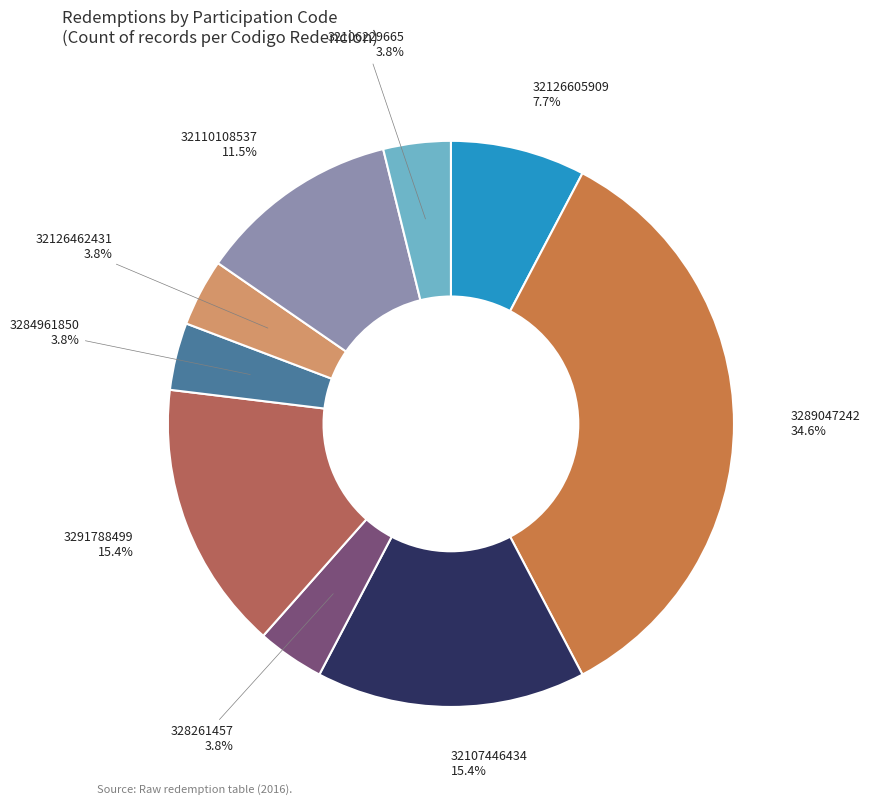

How many segments does this pie chart have?

9